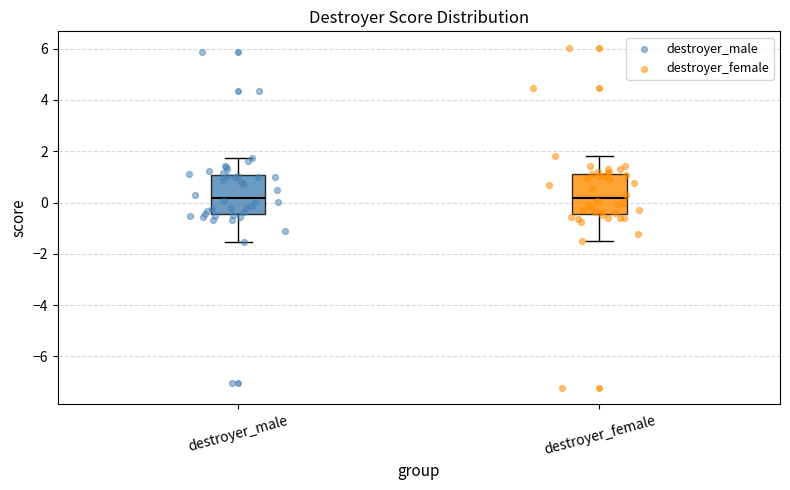

Where is the upper edge of the box for destroyer_male on the y-axis? The values are not printed on the chart, so give them approximately, as read against the axis.

1.0